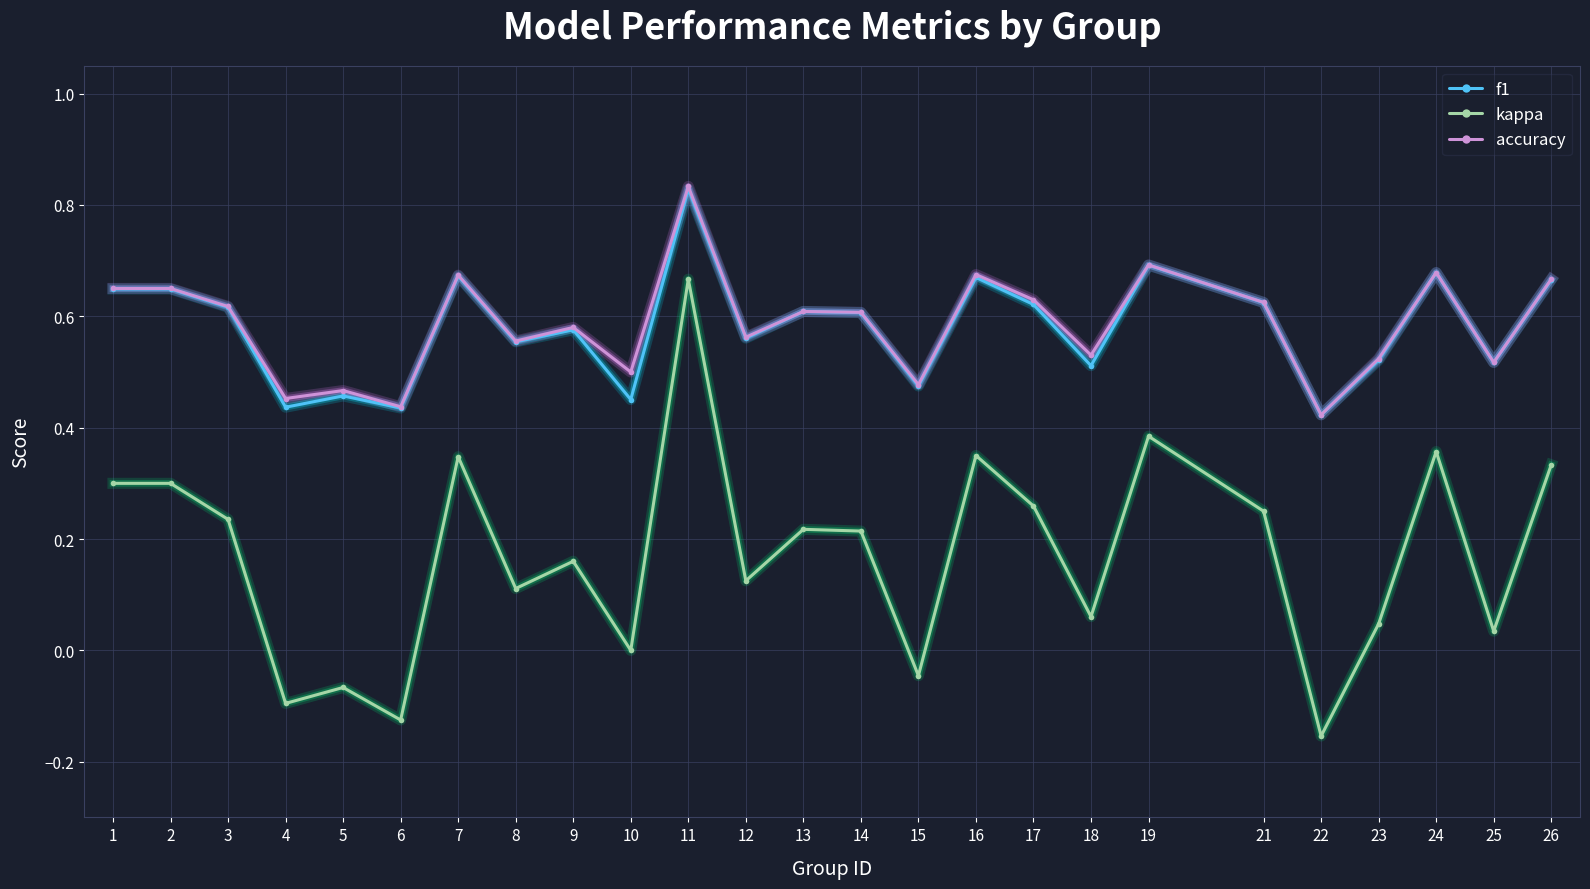

Which series has the widest spread of values?

kappa